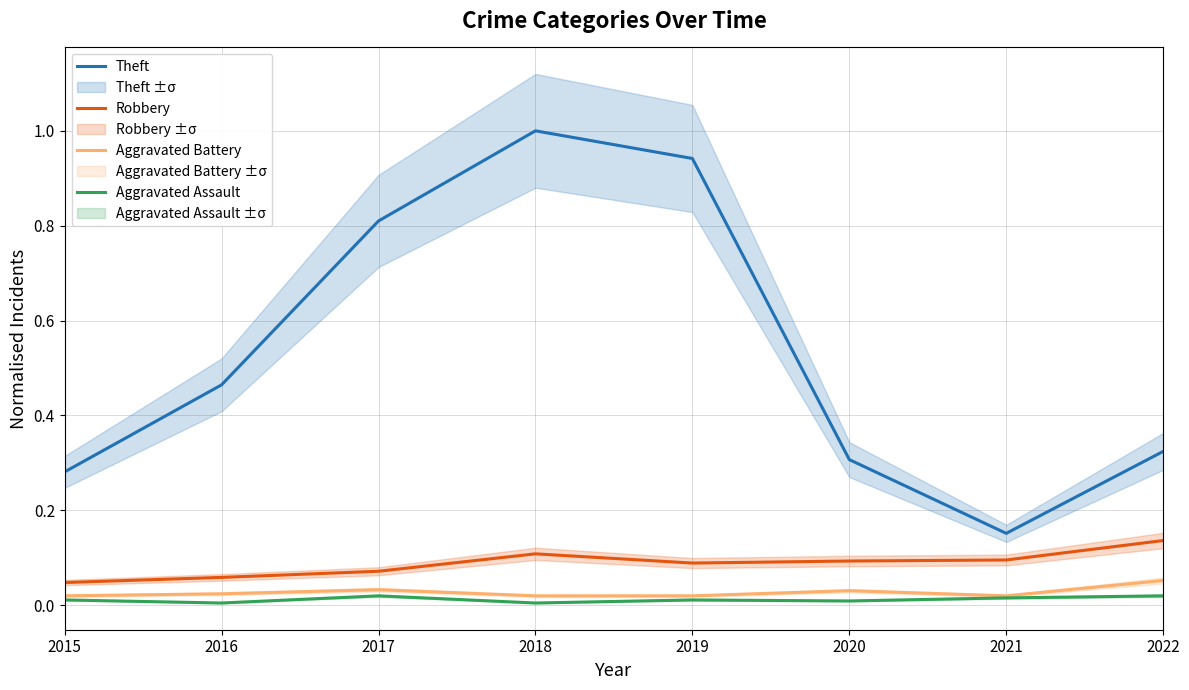

Which has a higher value, 2015 or 2022?

2022